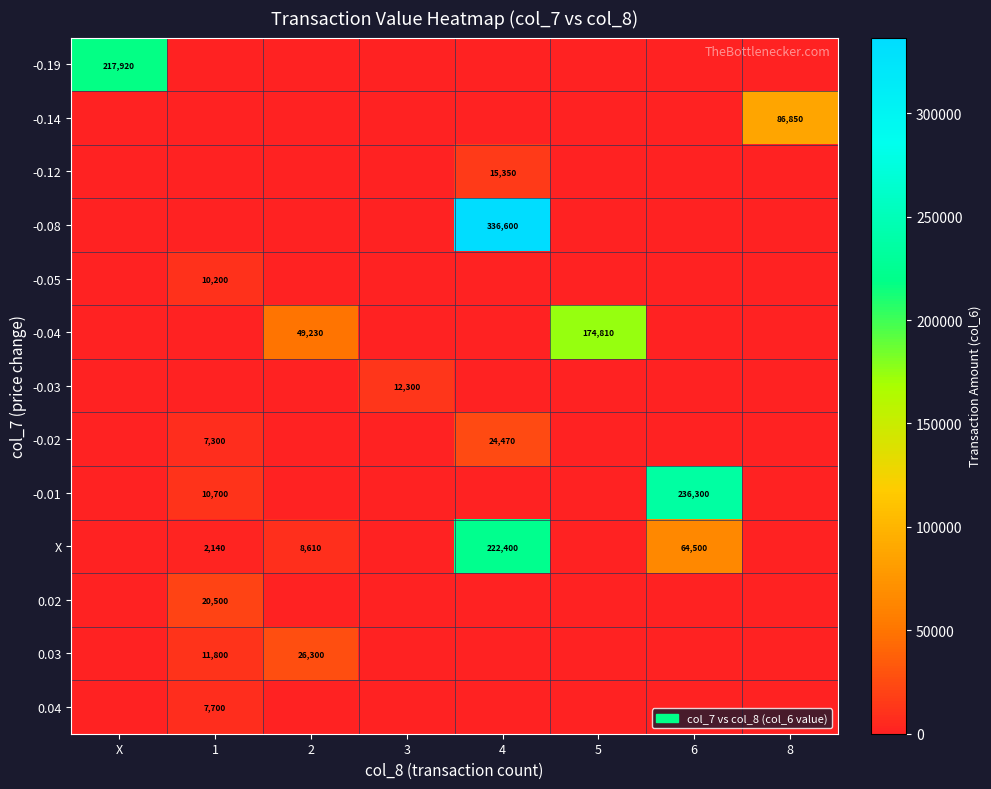

Rank the series by their maximum value, from lowest to highest.

0.04, -0.05, -0.03, -0.12, 0.02, -0.02, 0.03, -0.14, -0.04, -0.19, X, -0.01, -0.08